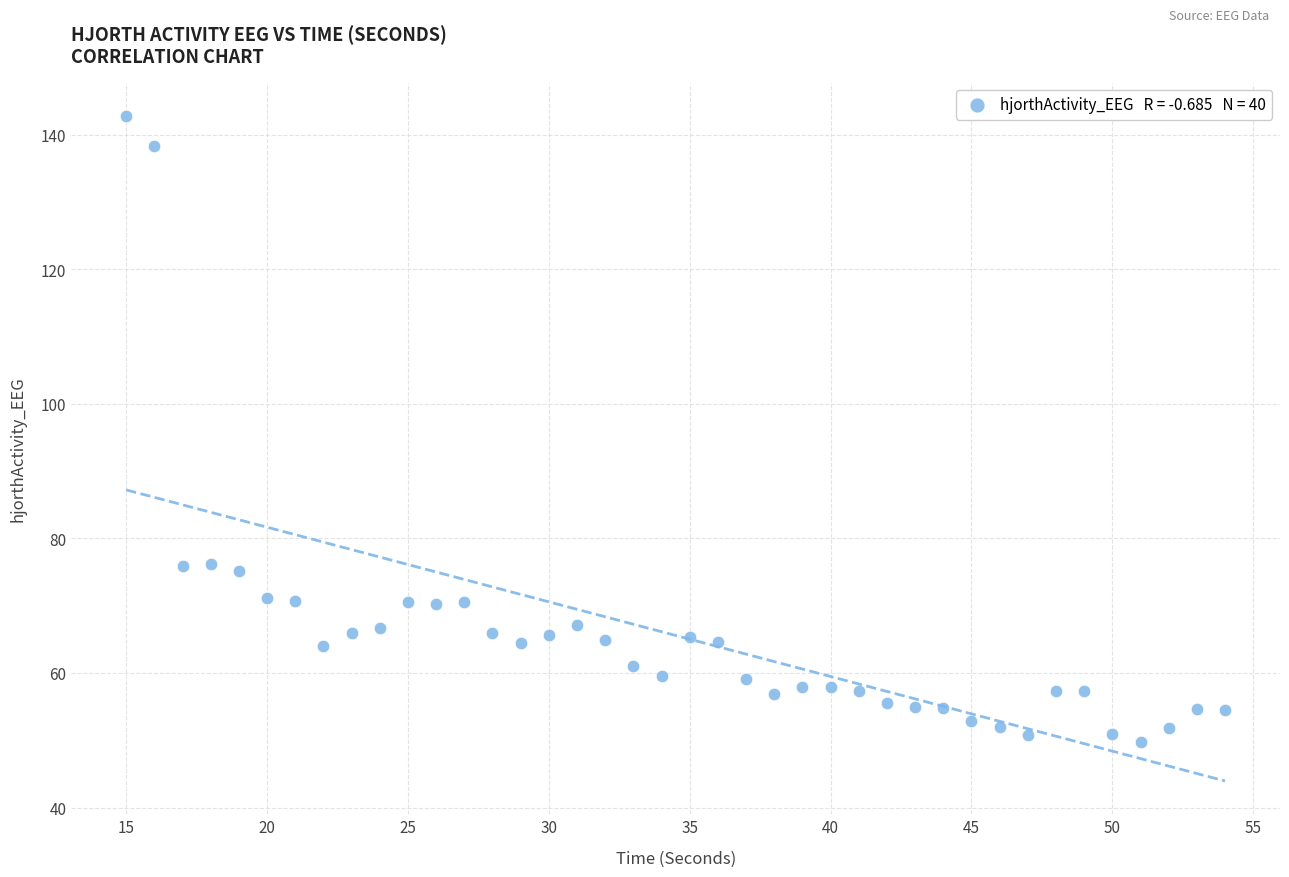

What is the range of Y values (max minus min)?

93.1